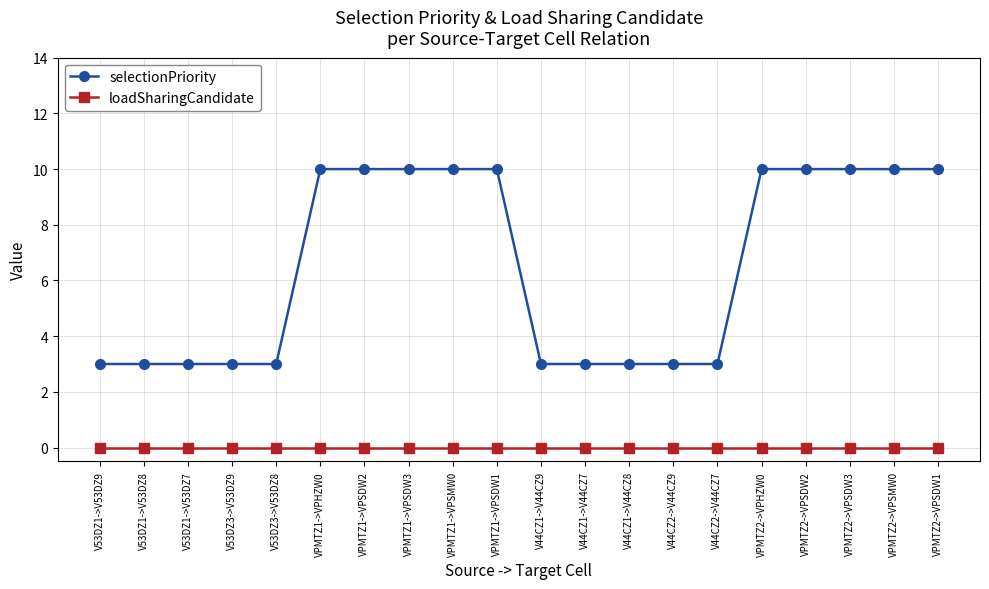

Is the value of loadSharingCandidate at V53DZ3->V53DZ9 greater than the value of selectionPriority at VPMTZ1->VPSDW1?

No